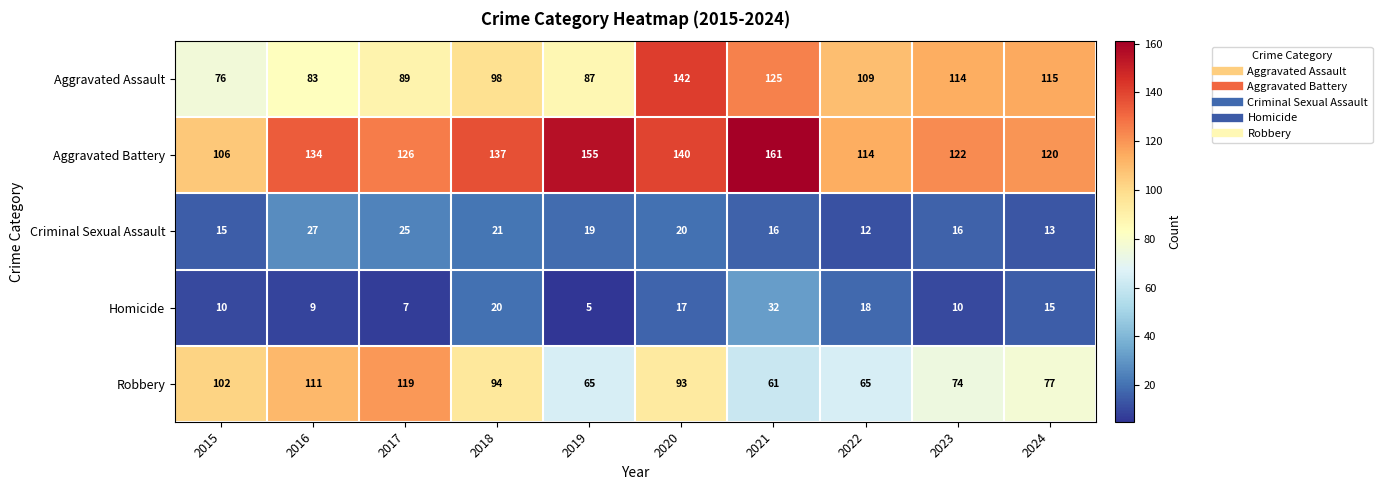

At 2023, list the series in order from largest to smallest.

Aggravated Battery, Aggravated Assault, Robbery, Criminal Sexual Assault, Homicide